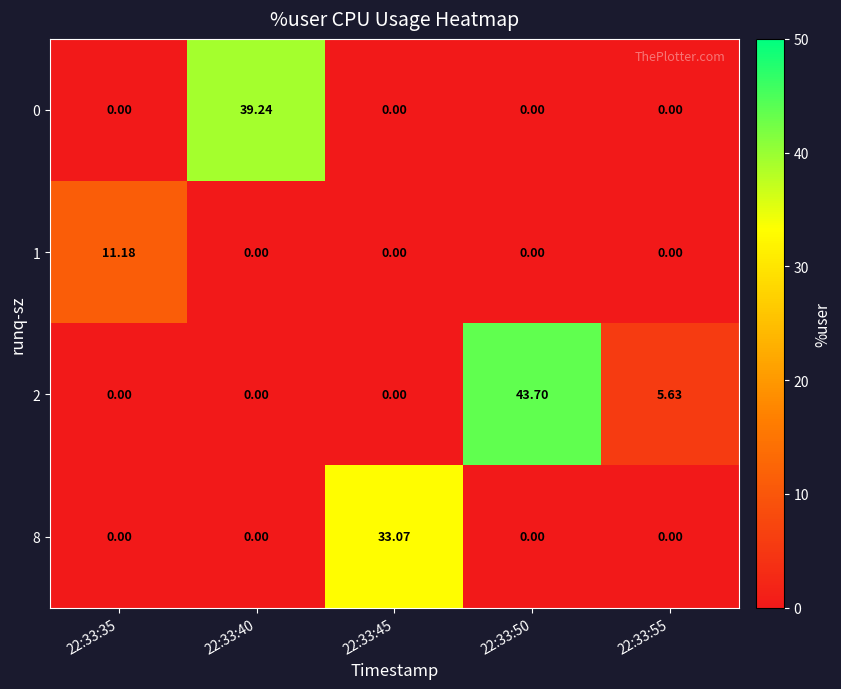

How many series are shown in this chart?

4